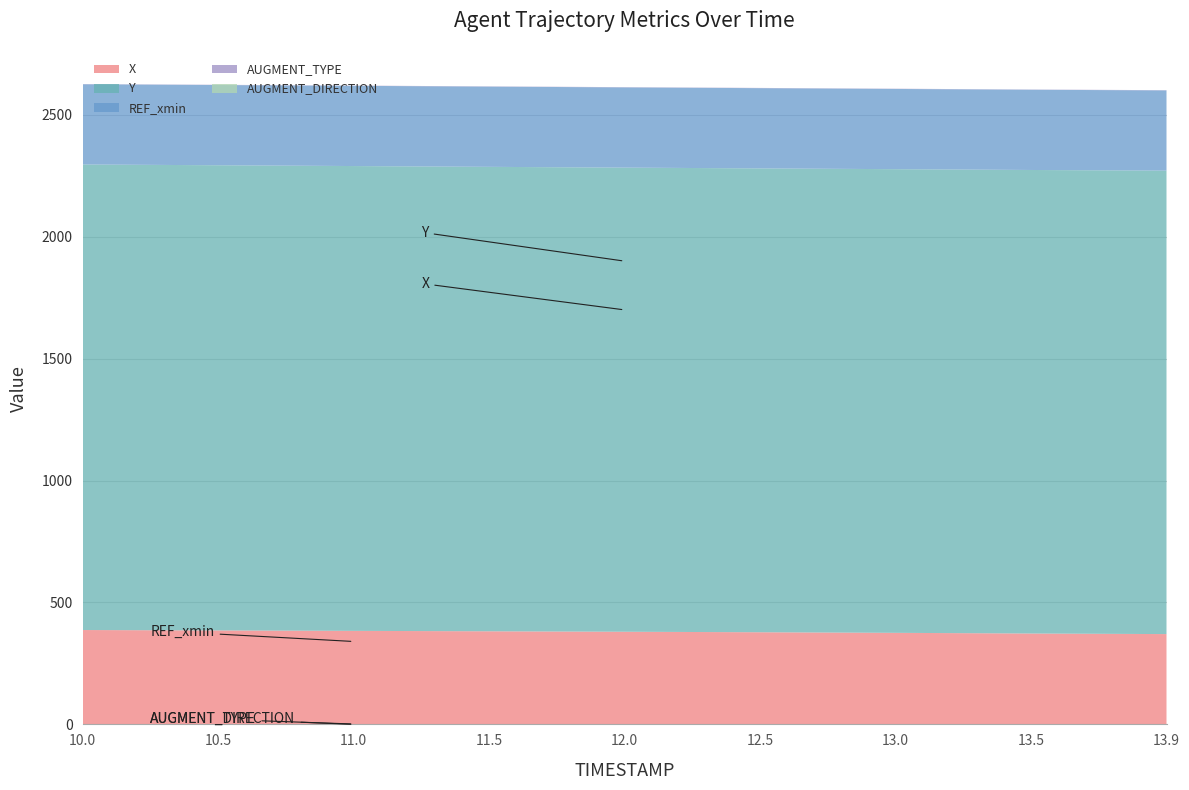

Reading right to left, list all the values displayed in this chart.

X: 370.3	372.7	375.5	377.9	379.9	381.8	383.6	385.3	387.0
Y: 1900.8	1901.1	1901.7	1902.5	1903.5	1904.9	1906.4	1907.9	1909.3
REF_xmin: 329.0	329.0	329.0	329.0	329.0	329.0	329.0	329.0	329.0
AUGMENT_TYPE: 1.0	1.0	1.0	1.0	1.0	1.0	1.0	1.0	1.0
AUGMENT_DIRECTION: 0.0	0.0	0.0	0.0	0.0	0.0	0.0	0.0	0.0